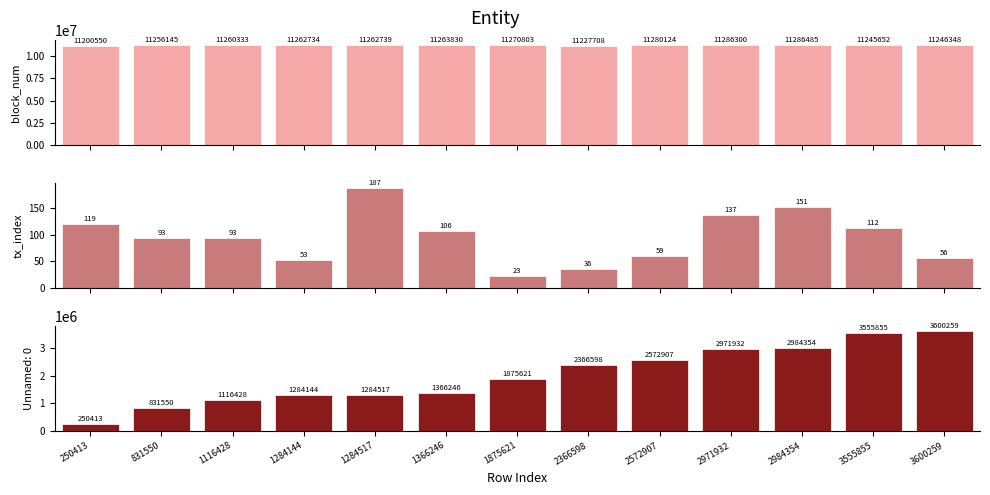

Which series has the largest total across all categories?

block_num